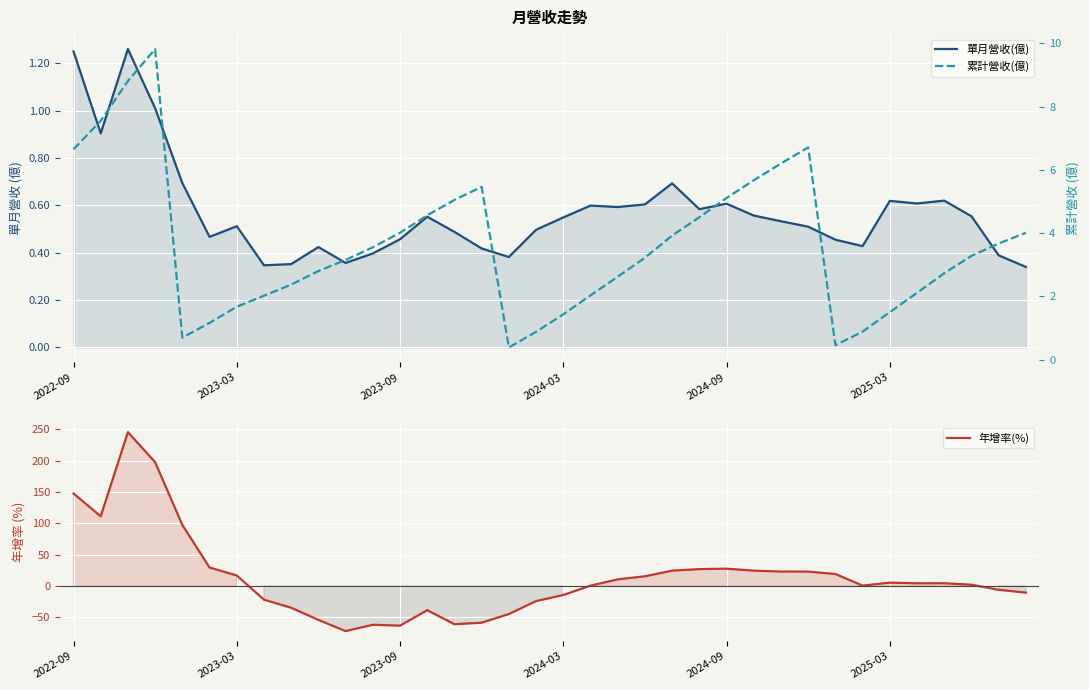

Is the value of 單月營收(億) at 7 greater than the value of 年增率(%) at 2022-09?

No